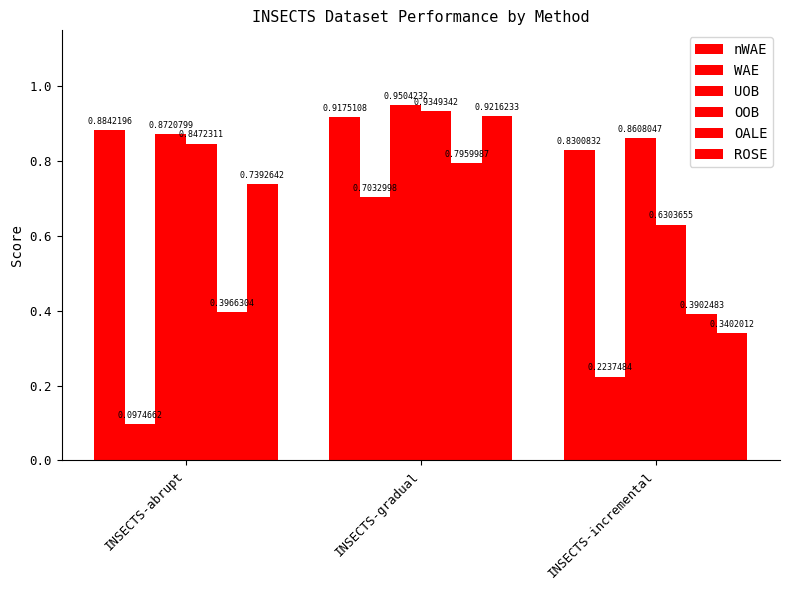

How many data points does each series have?

3